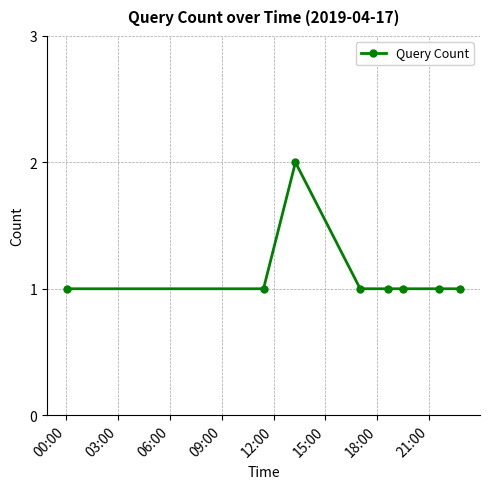

What is the value of the 5th point from the left?

1